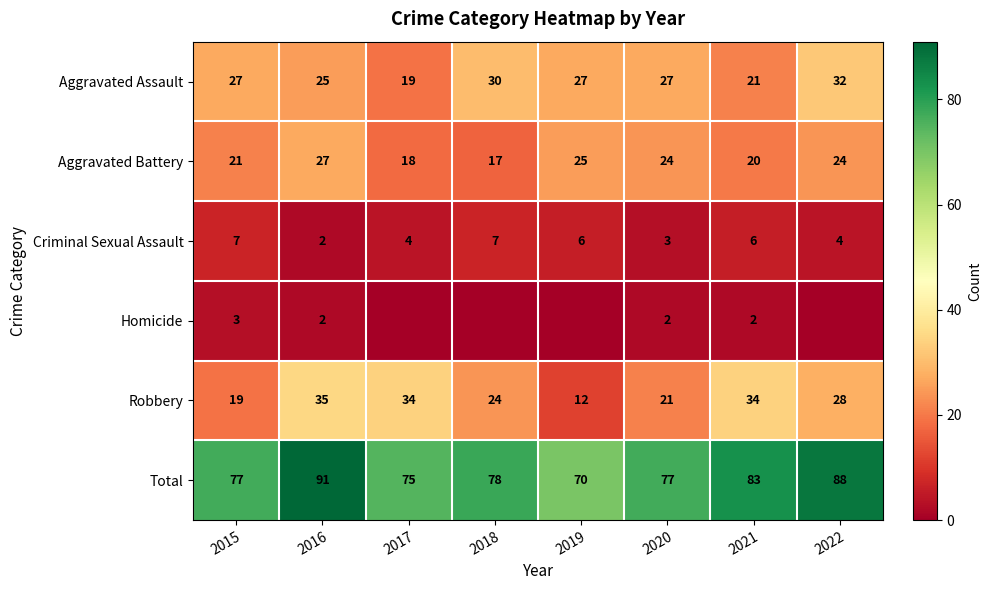

The Aggravated Battery series shows 20 at 2021. True or false?

True